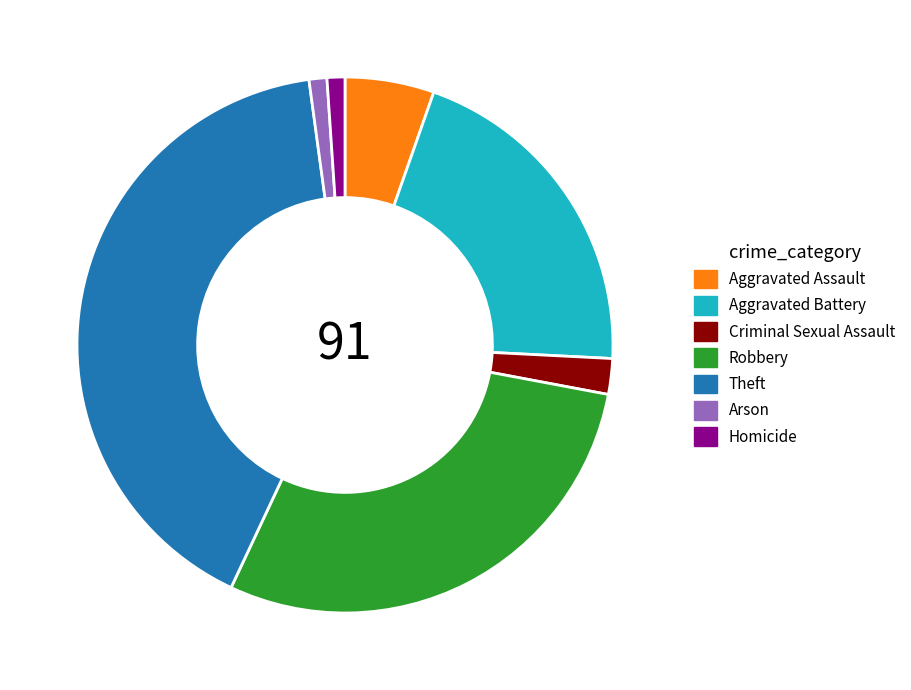

What is the largest slice in the pie chart?

Theft